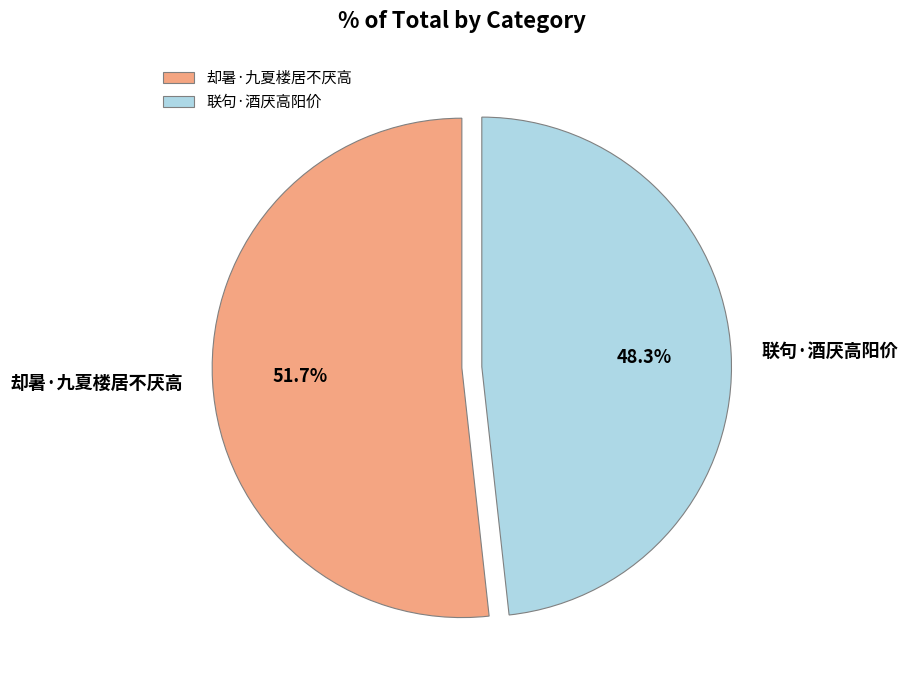

Is it true that 联句·酒厌高阳价 is 54% of the pie?

False